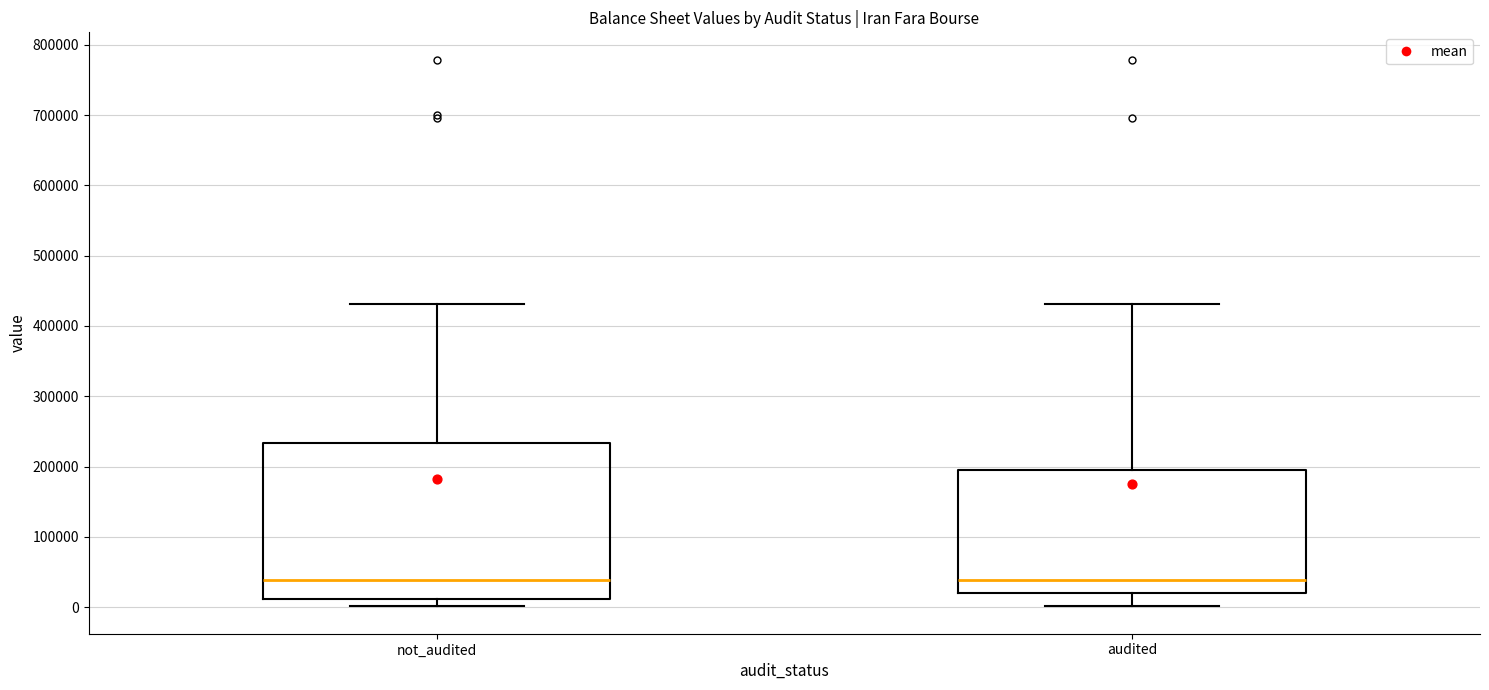

Reading left to right, read every box against the y-axis: the position of its median line, the range the box covers, and the ends of its whiskers. The values are not printed on the chart, so give them approximately, as read against the axis.

not_audited: median 40000, box 10000 to 230000, whiskers 0 to 430000
audited: median 40000, box 20000 to 190000, whiskers 0 to 430000